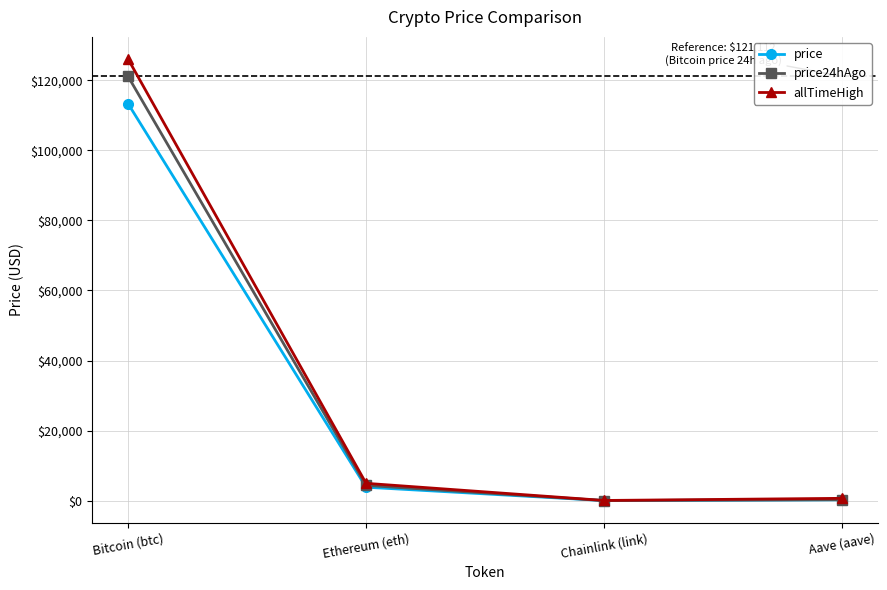

What is the smallest value displayed?

18.1